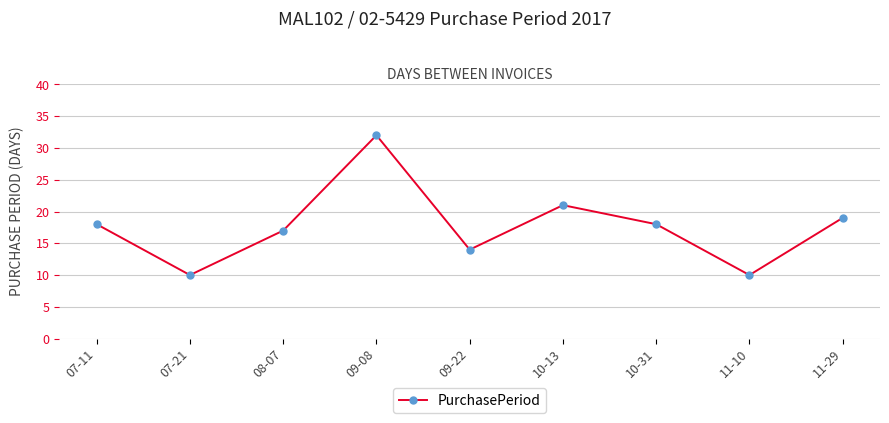

What is the greatest value displayed?

32